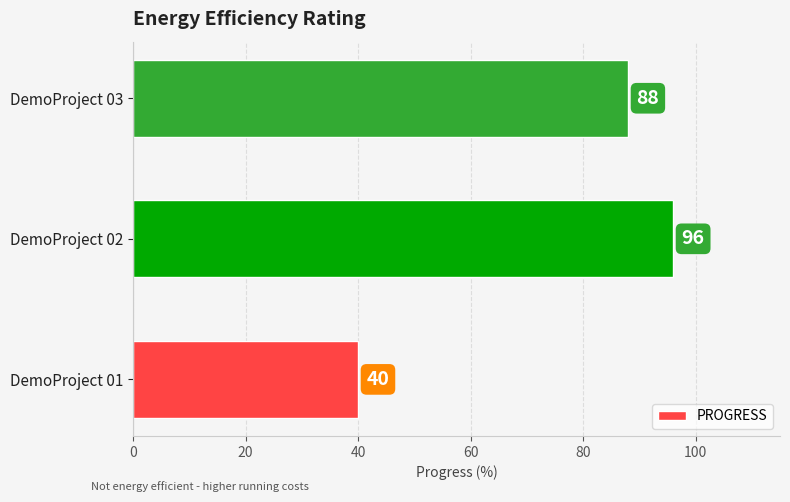

At which label is the value closest to 68?

DemoProject 03